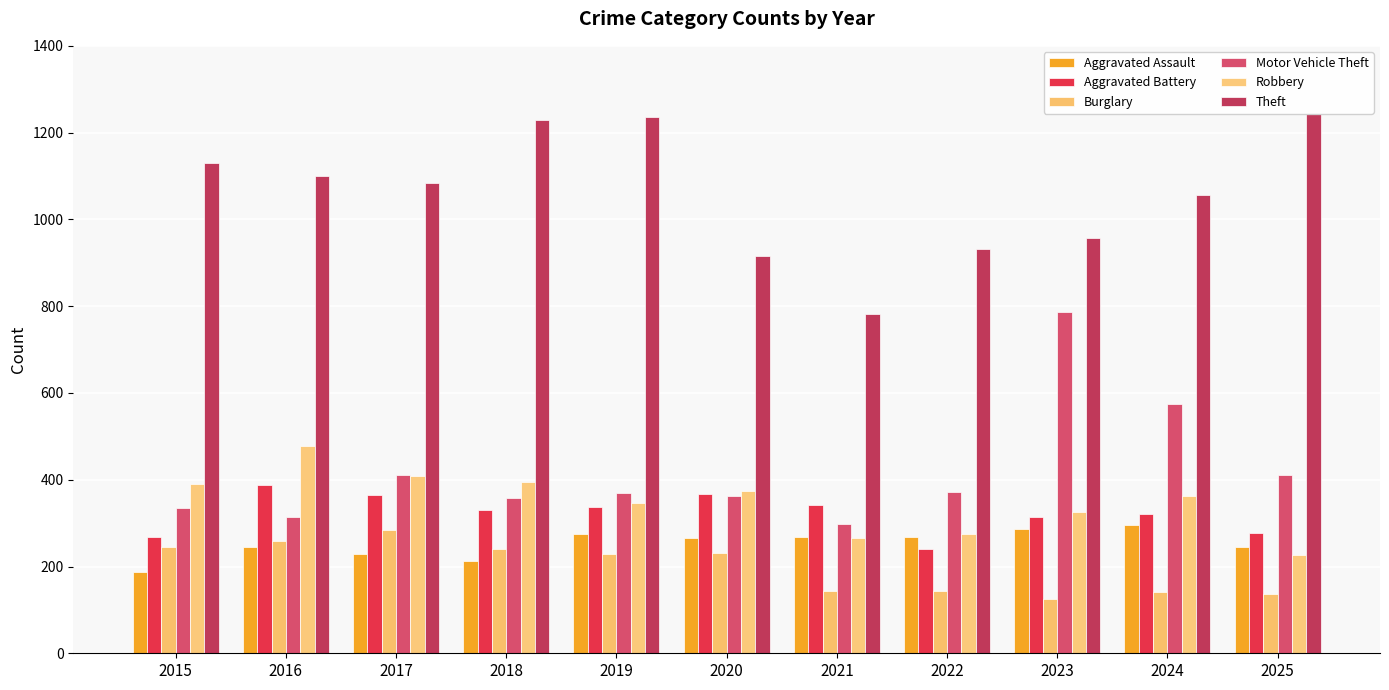

Are the bars grouped side by side (vs. stacked)?

Yes